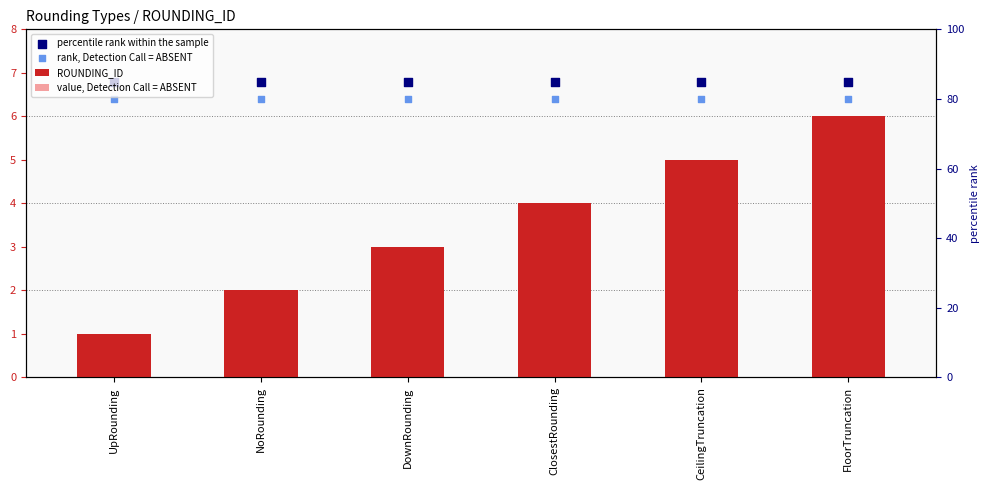

What are all the series names shown in the legend?

ROUNDING_ID, value, Detection Call = ABSENT, percentile rank within the sample, rank, Detection Call = ABSENT